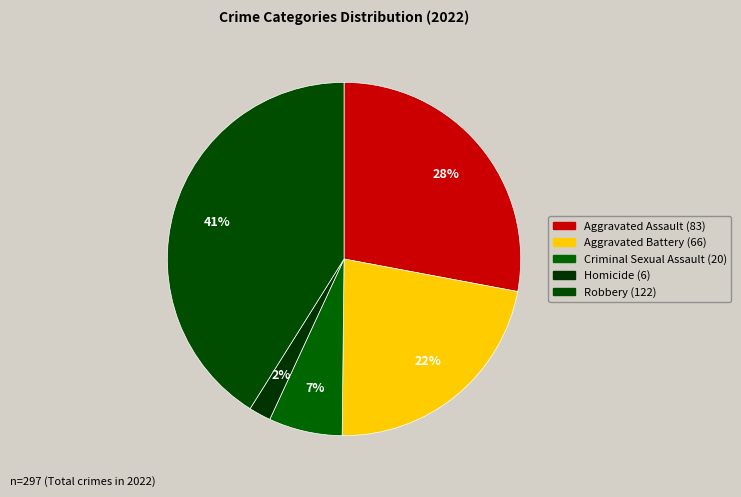

Combined, do Aggravated Assault and Homicide account for over 50%?

No